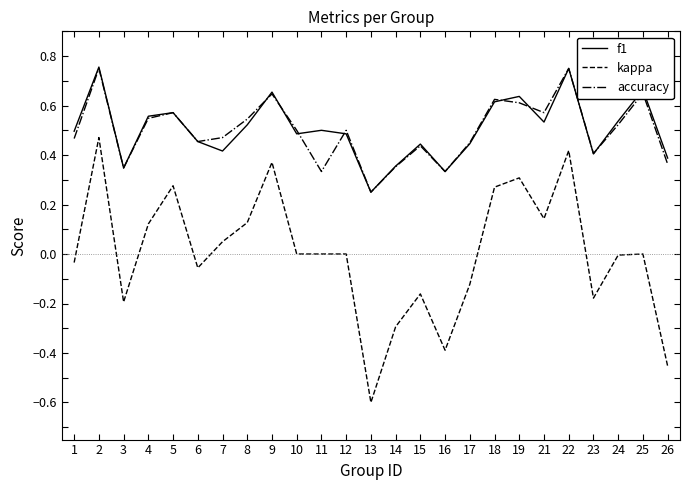

At how many categories does at least one series exceed 0?

25